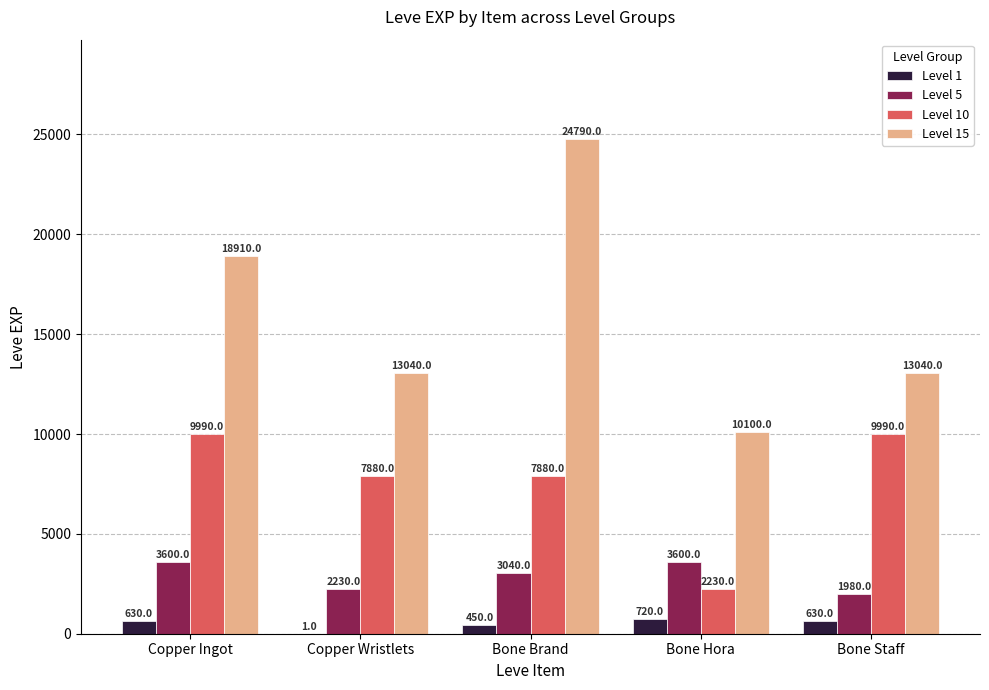

What is the highest value of the Level 5 series?

3600